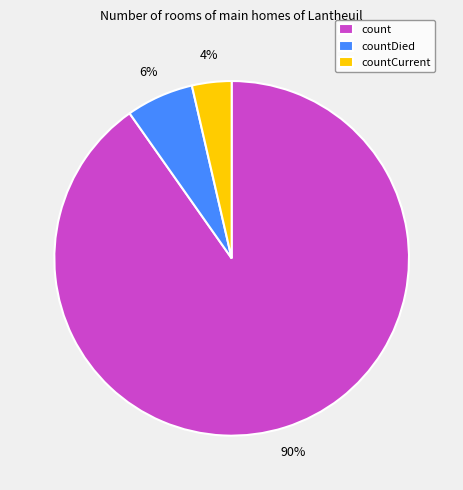

Which slice is the largest?

count